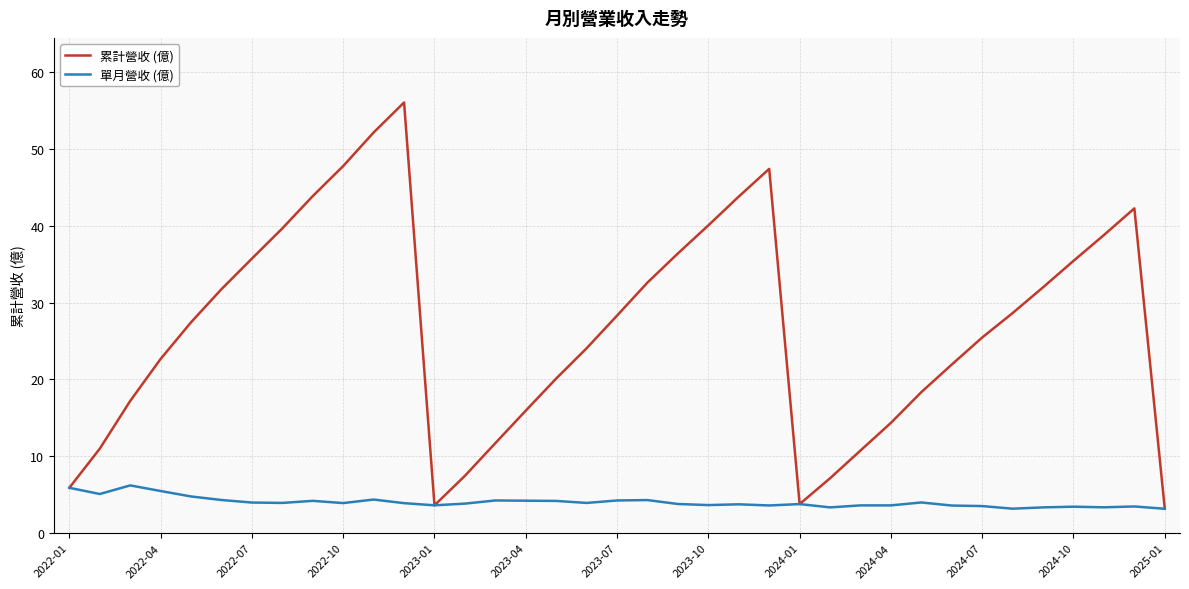

Which series has the largest total across all categories?

累計營收 (億)